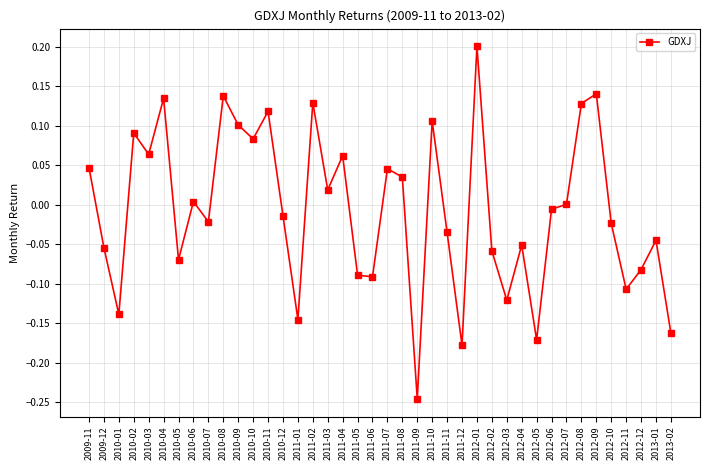

What is the label of the 9th point from the left?

2010-07